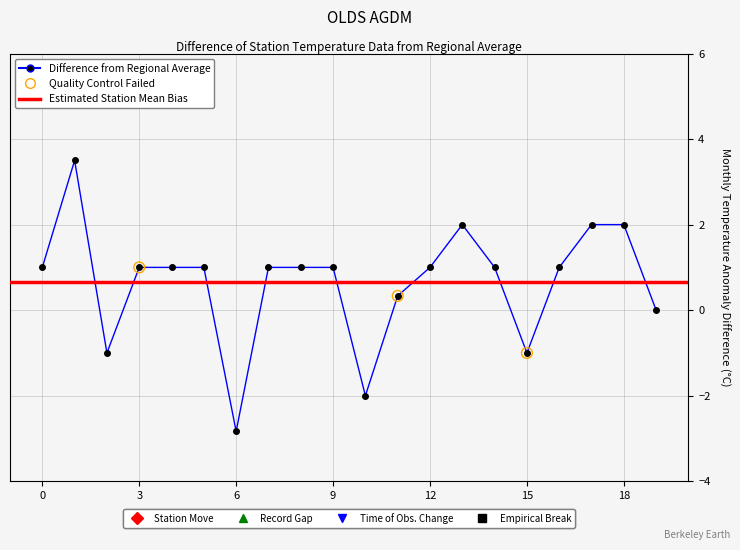

At which category is the sum across all series the highest?

1